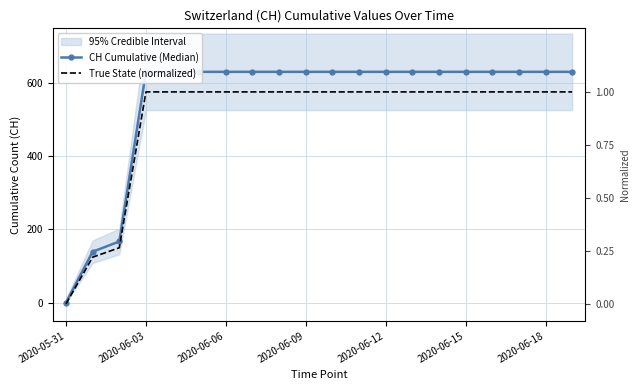

Which series has the largest range (max minus min)?

CH Cumulative (Median)